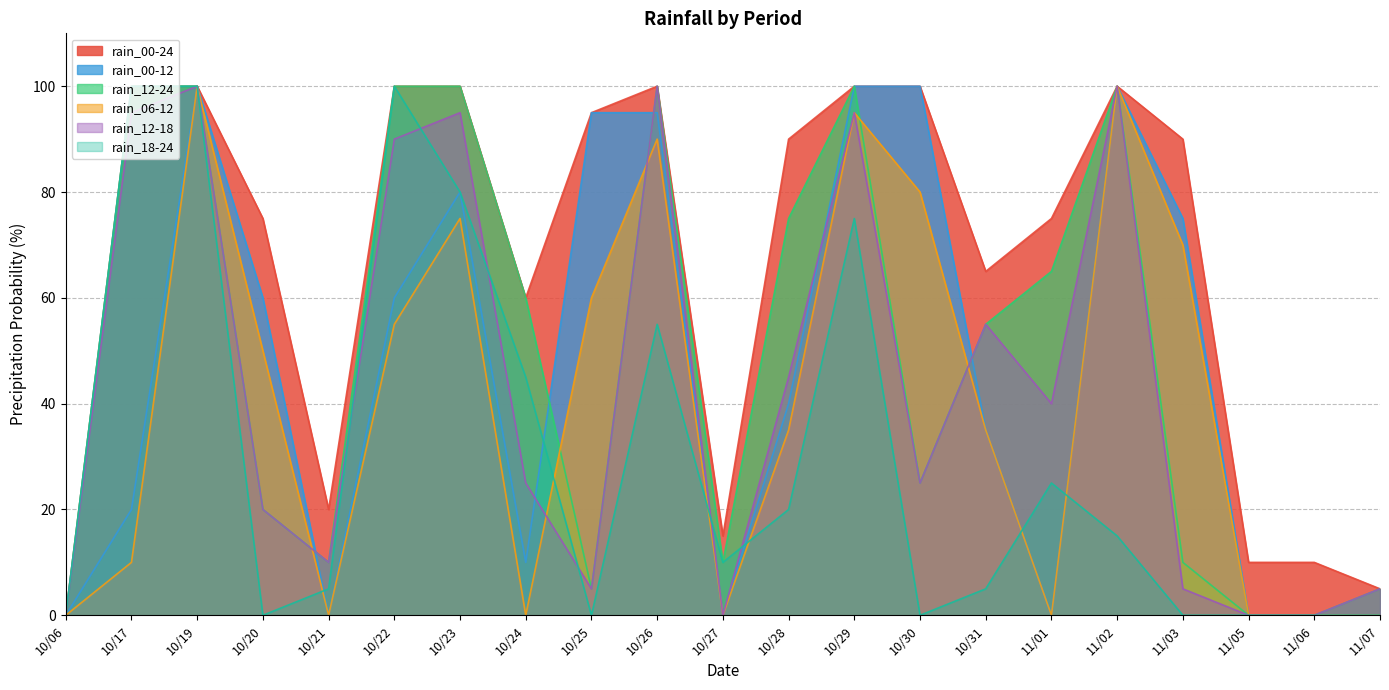

At how many categories does at least one series exceed 34?

15